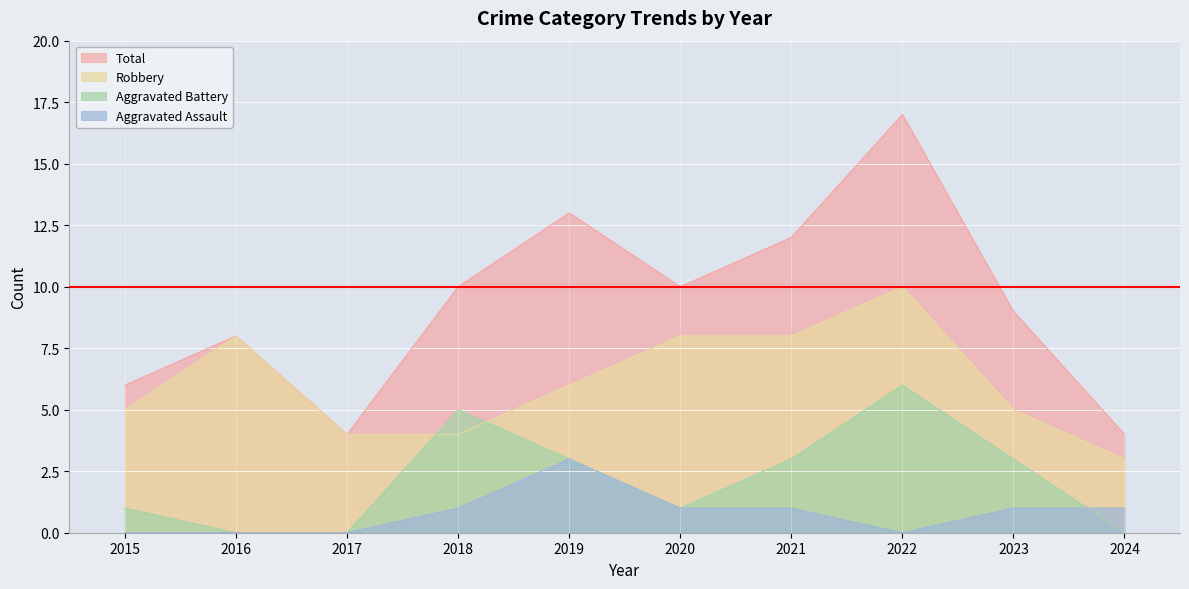

At which label does Aggravated Battery first exceed 3?

2018